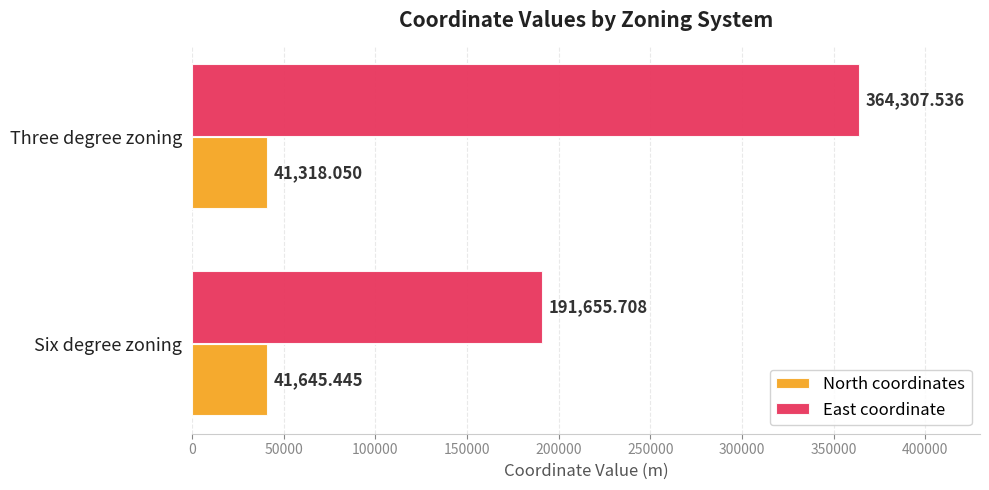

List the series in order of their overall mean, lowest first.

North coordinates, East coordinate